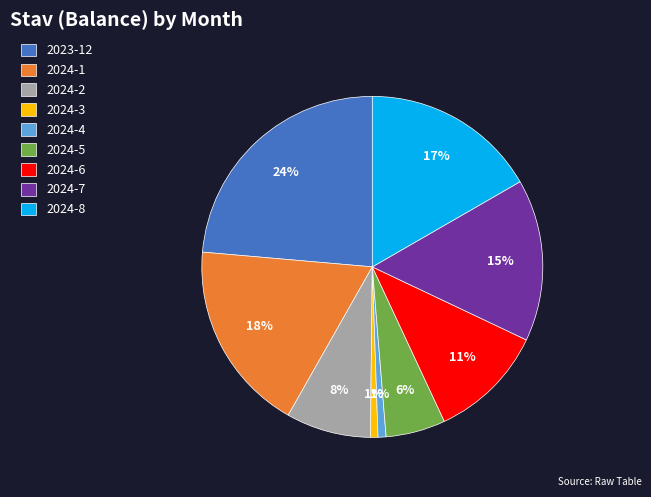

To the nearest percent, what percentage of the pie is 2024-3?

1%